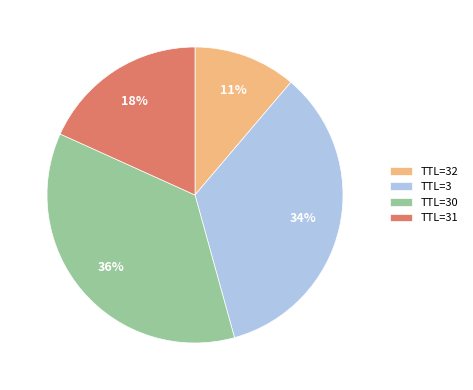

How many slices are in this pie chart?

4